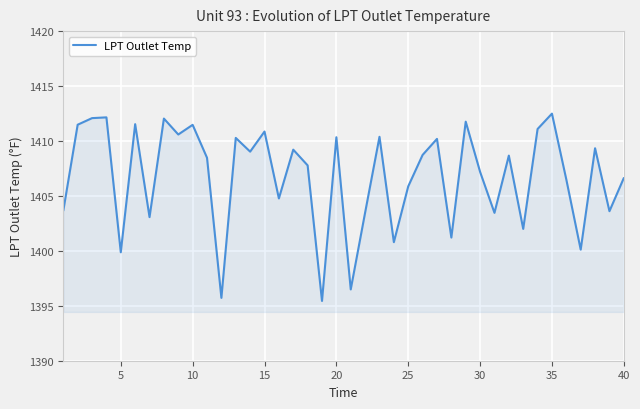

What is the minimum value shown in the chart?

1395.4